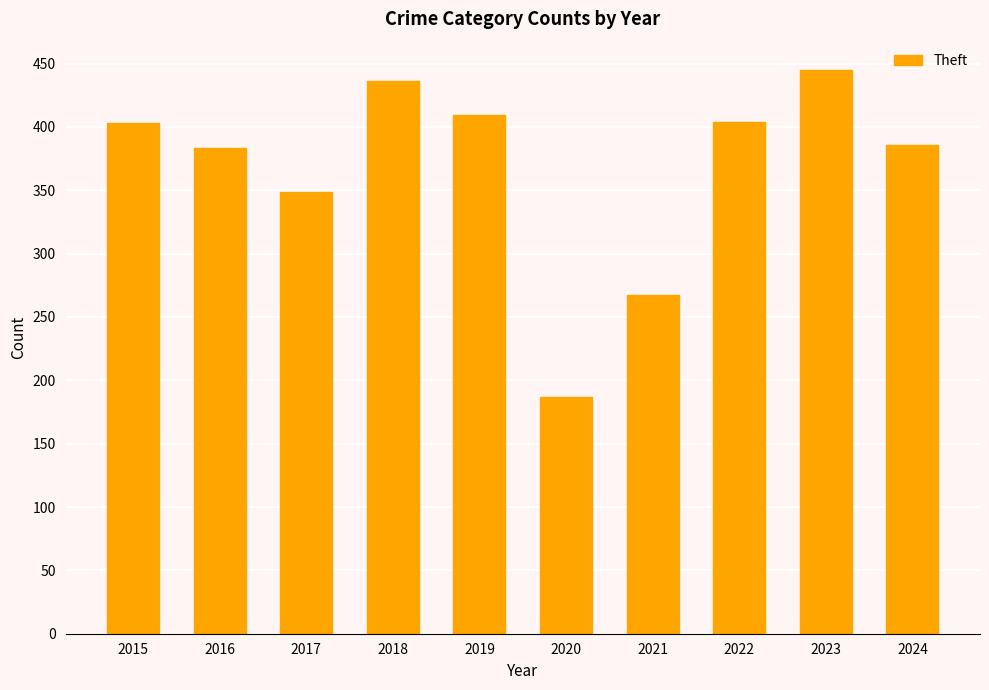

Which has a higher value, 2022 or 2018?

2018